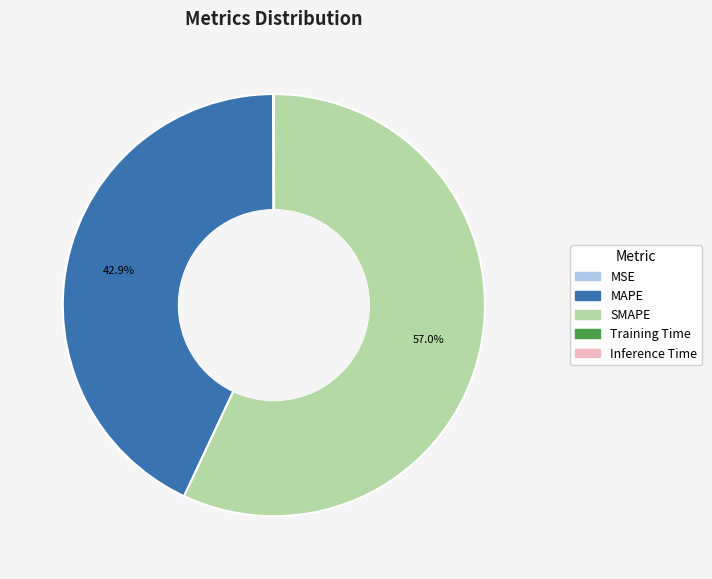

Combined, do MAPE and SMAPE account for over 50%?

Yes